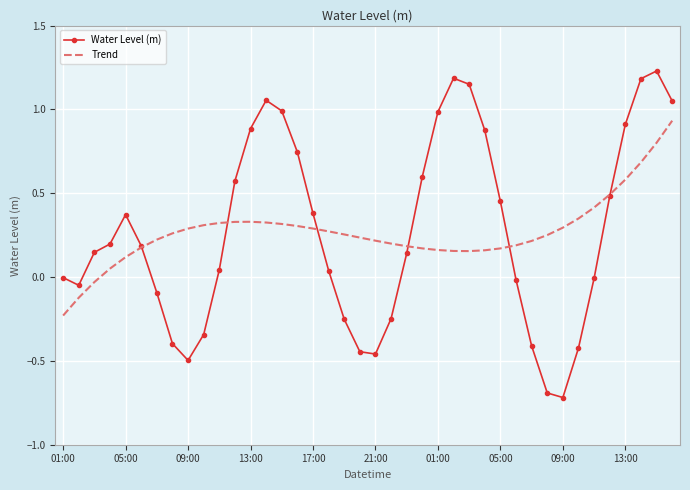

Which series has the widest spread of values?

Water Level (m)